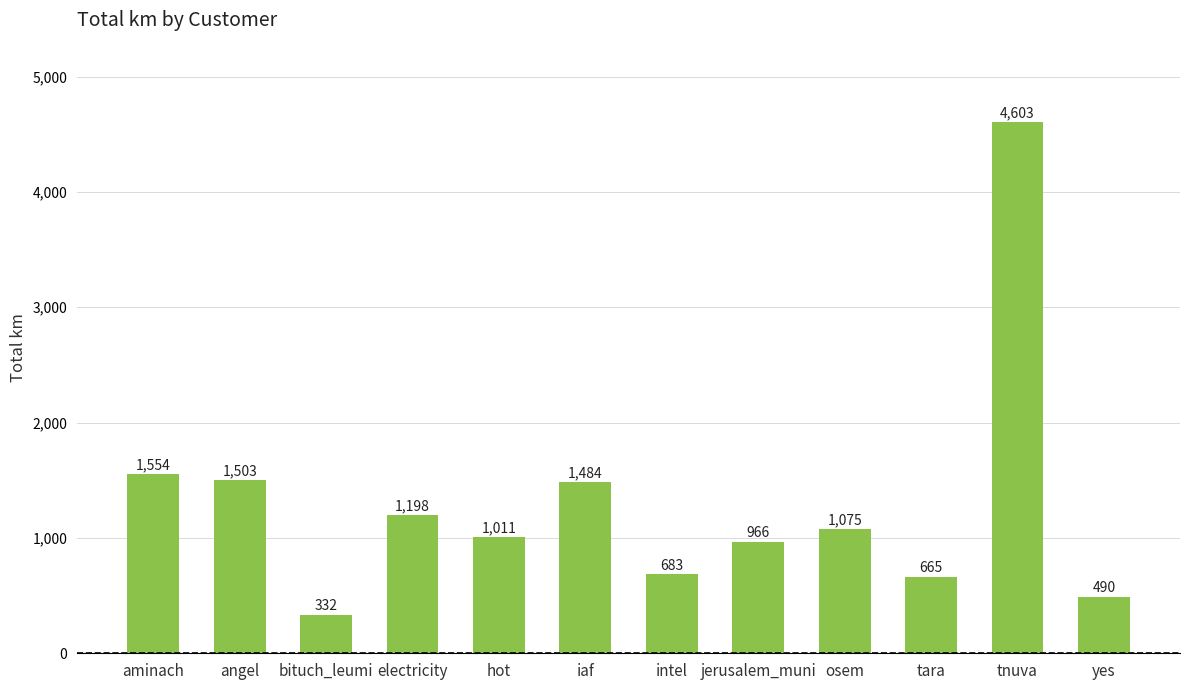

What is the change in value from iaf to yes?

-994.4